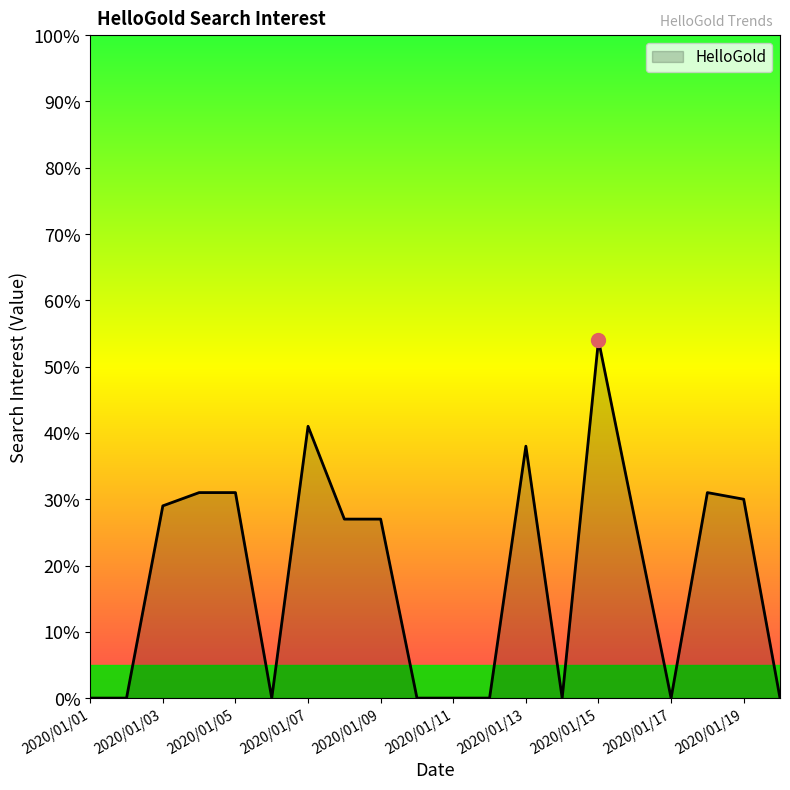

What is the greatest value displayed?

54